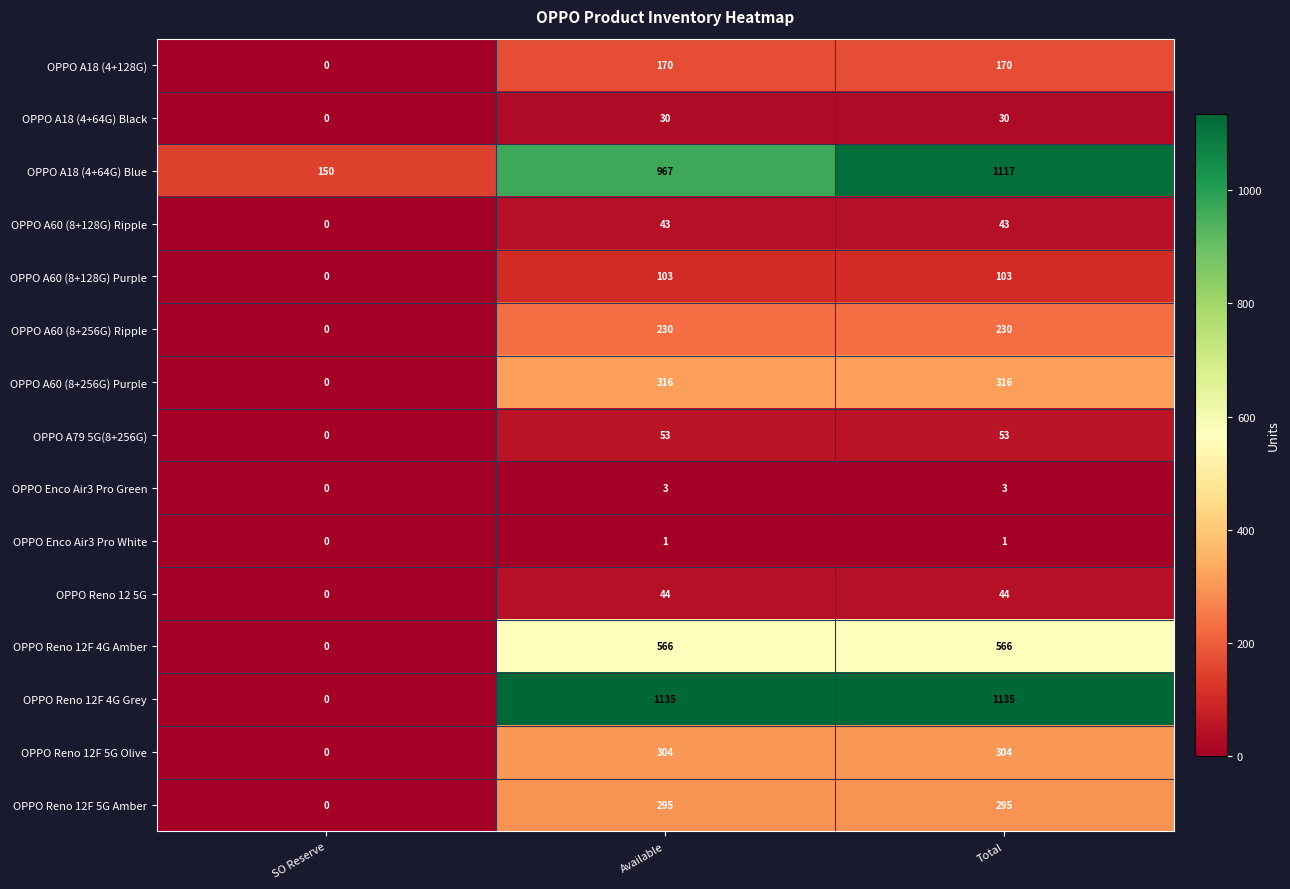

What is the difference between the OPPO Reno 12F 4G Amber values at SO Reserve and Total?

566